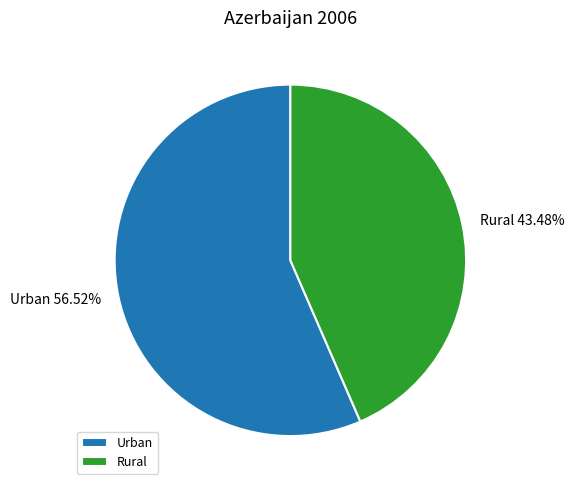

To the nearest percent, what is the difference between the Urban and Rural slice percentages?

13%